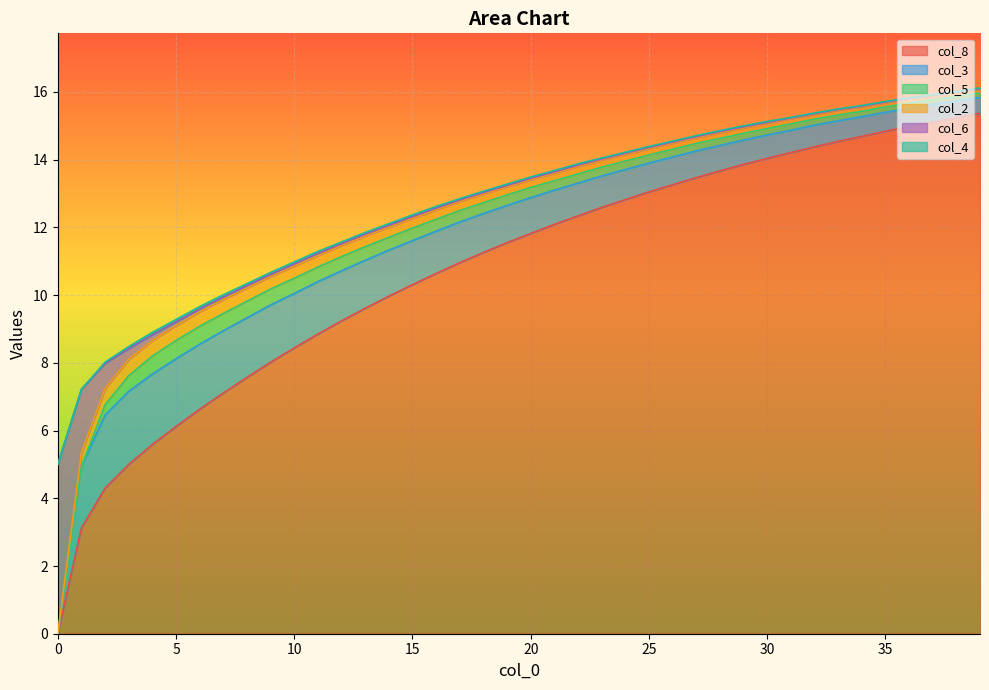

What are all the series names shown in the legend?

col_8, col_3, col_5, col_2, col_6, col_4